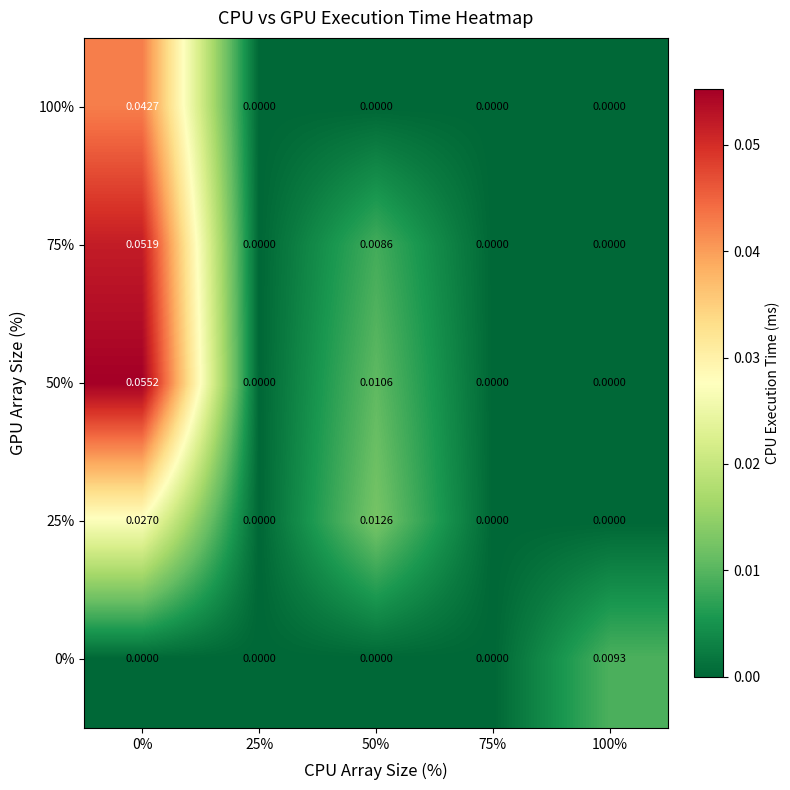

What is the greatest value displayed?

0.1